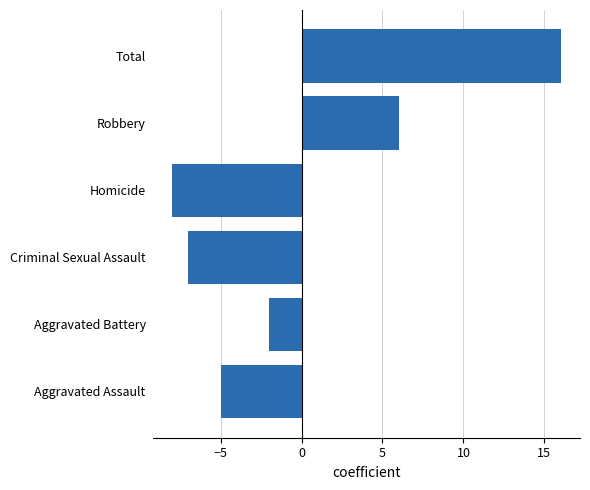

At which label is the value closest to 4?

Robbery